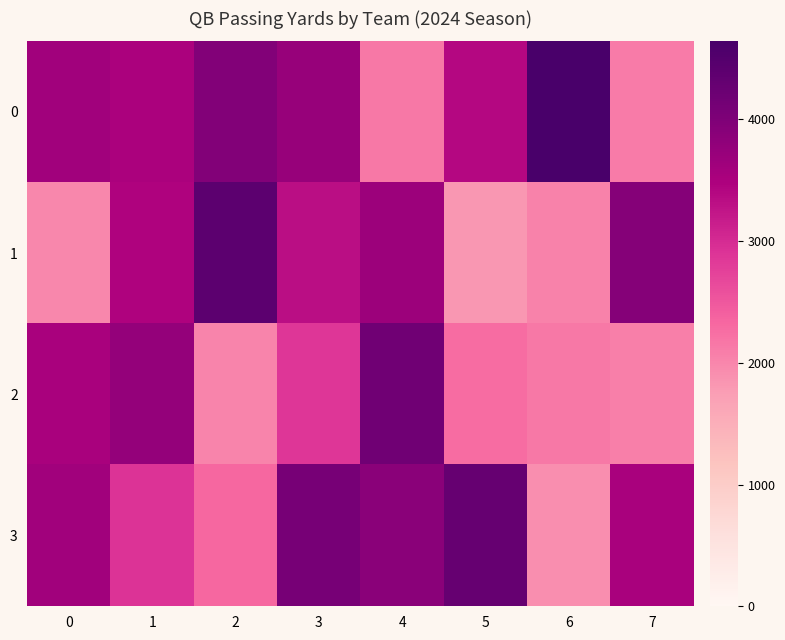

What is the total value across all series at 3?

14015